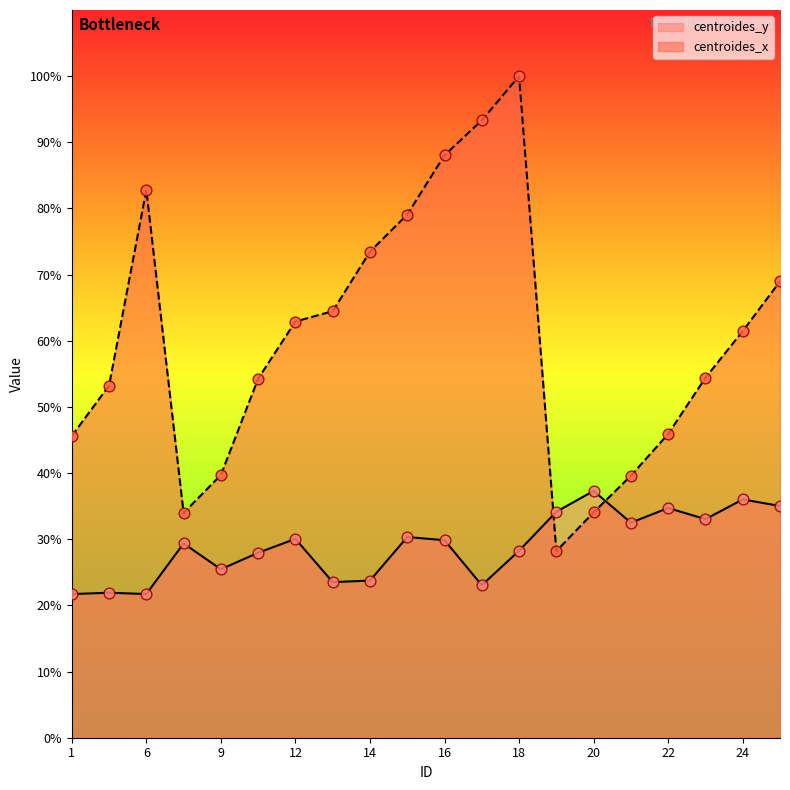

Which series has the largest Y range (max minus min)?

centroides_x